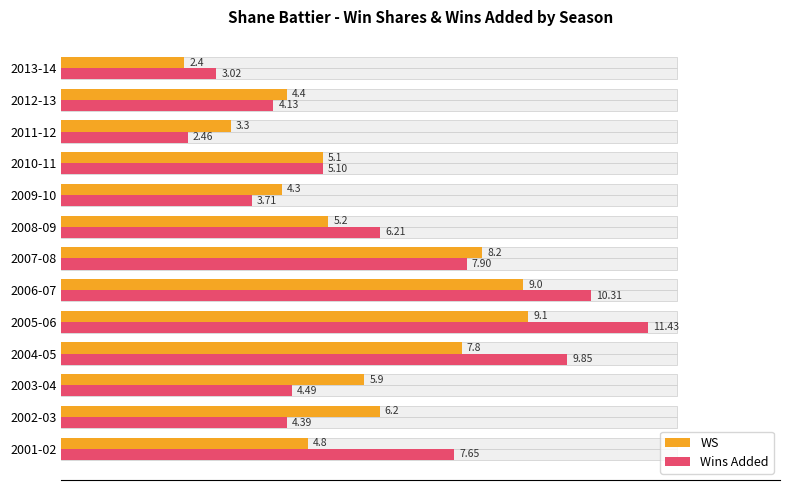

The value of WS at 2001-02 is 8.0. True or false?

False